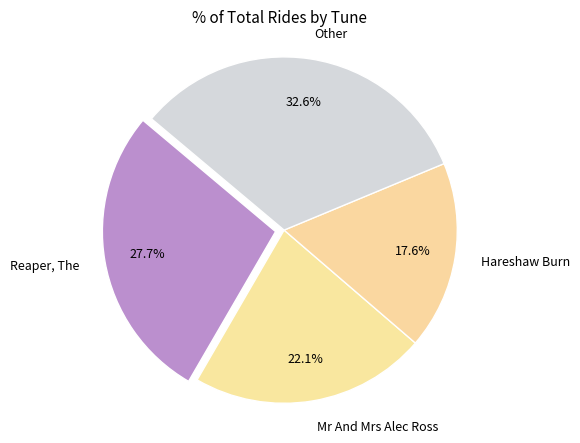

What percentage is NOT represented by Reaper, The?

72.3%